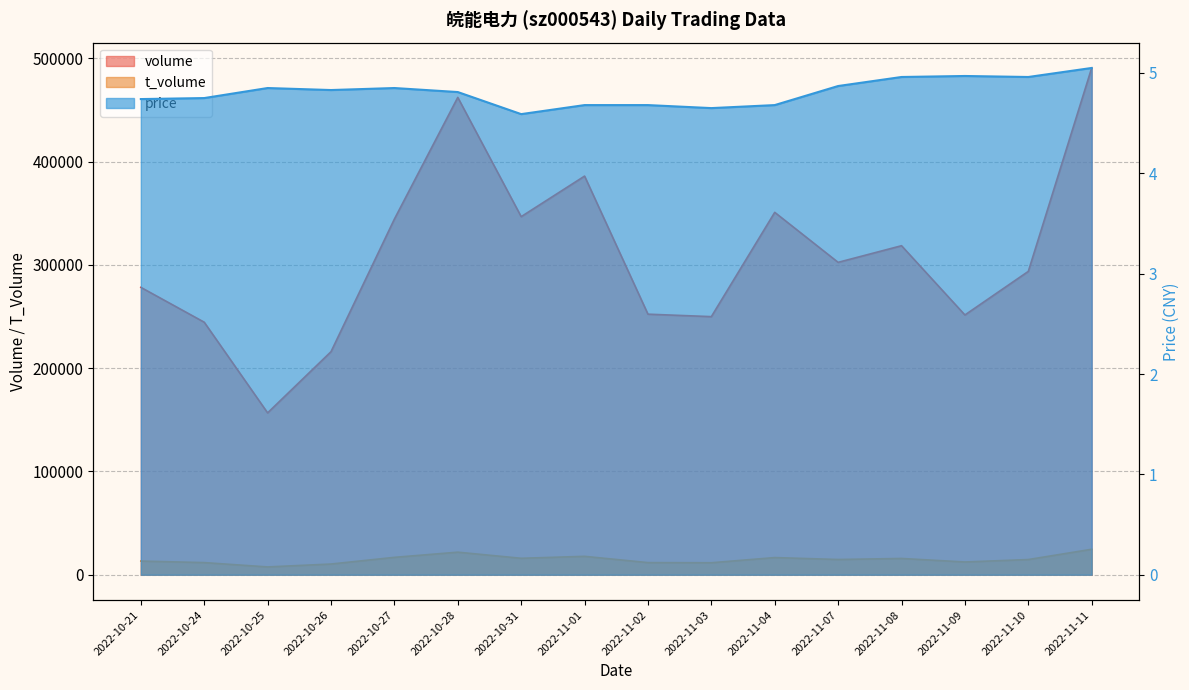

At which category is the sum across all series the highest?

2022-11-11